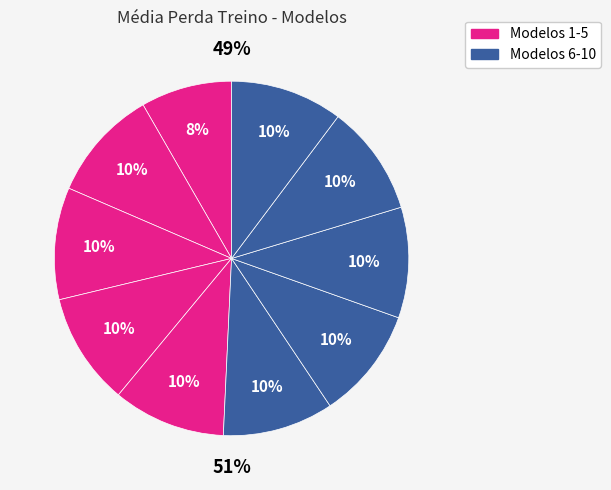

Is the sum of Modelo_3 and Modelo_10 greater than half?

No